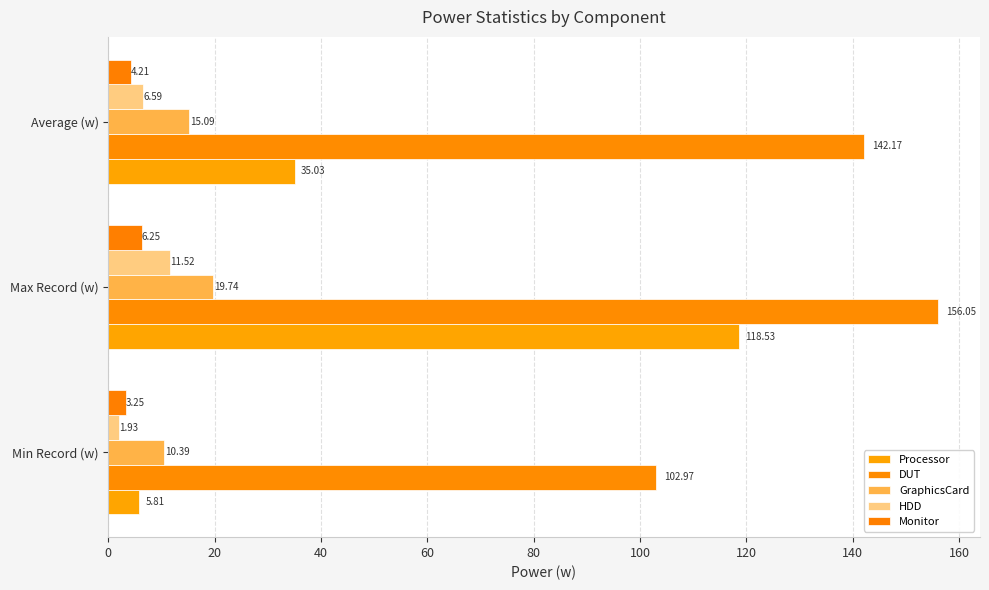

What are all the series names shown in the legend?

Processor, DUT, GraphicsCard, HDD, Monitor